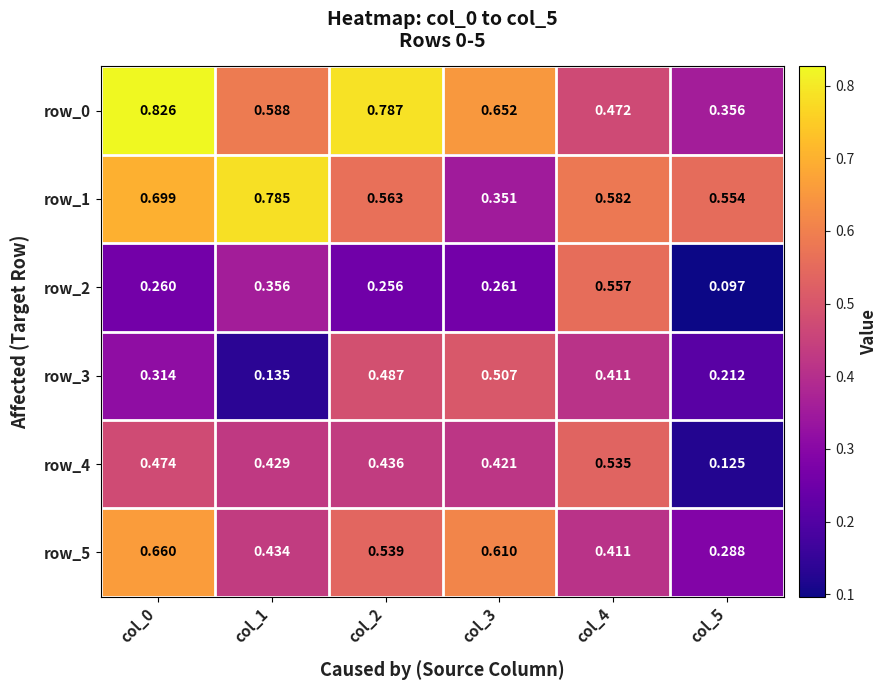

Which series has the largest range (max minus min)?

row_0